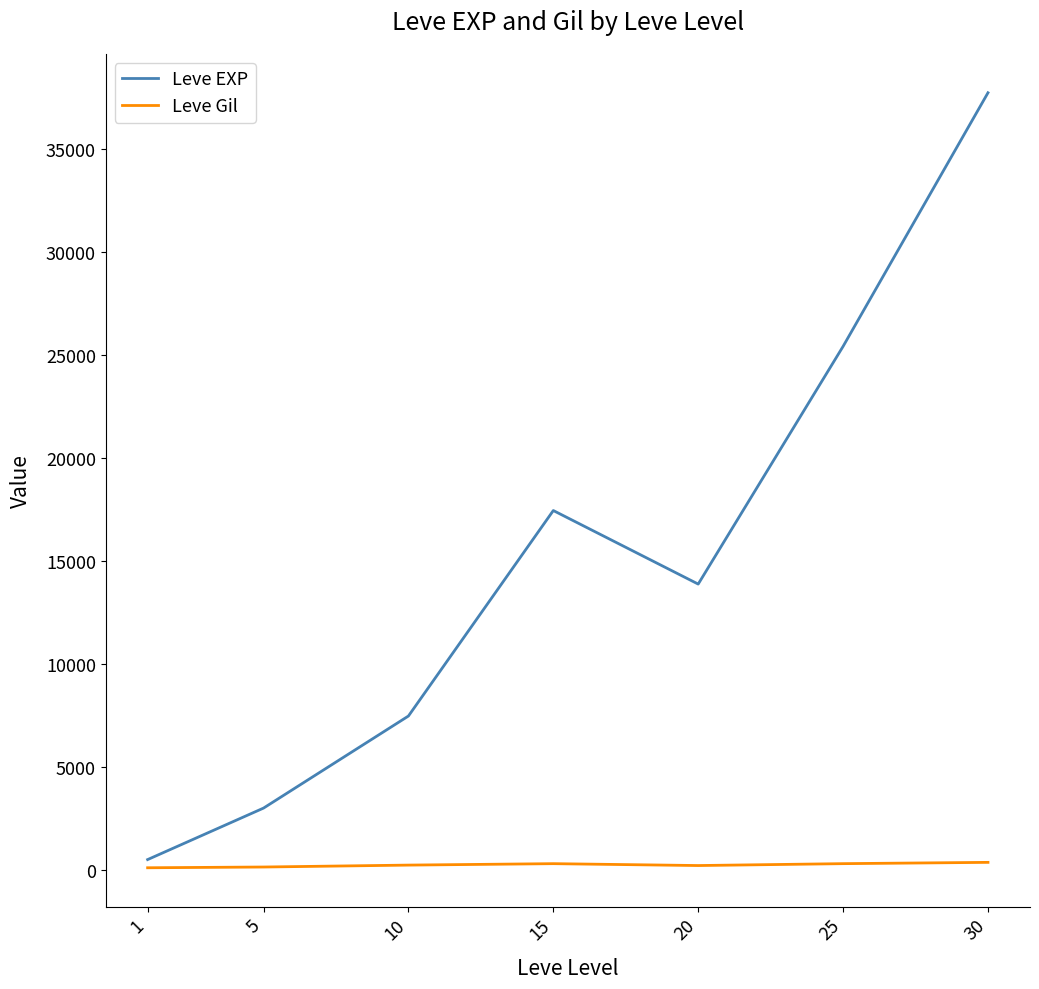

True or false: Leve EXP has a value of 60659.4 at 30.

False